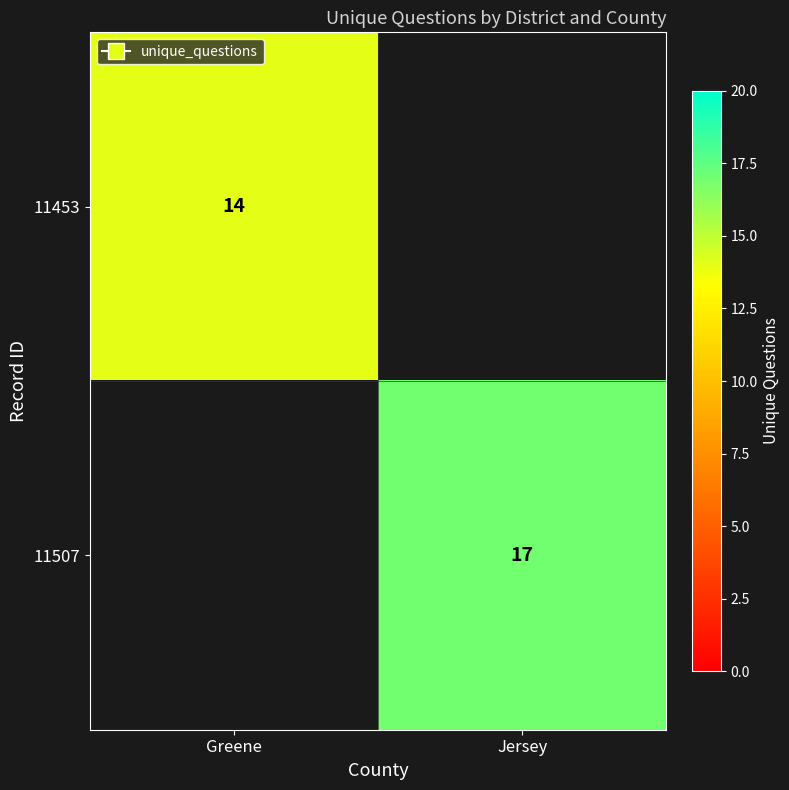

Count the number of data series in this chart.

2